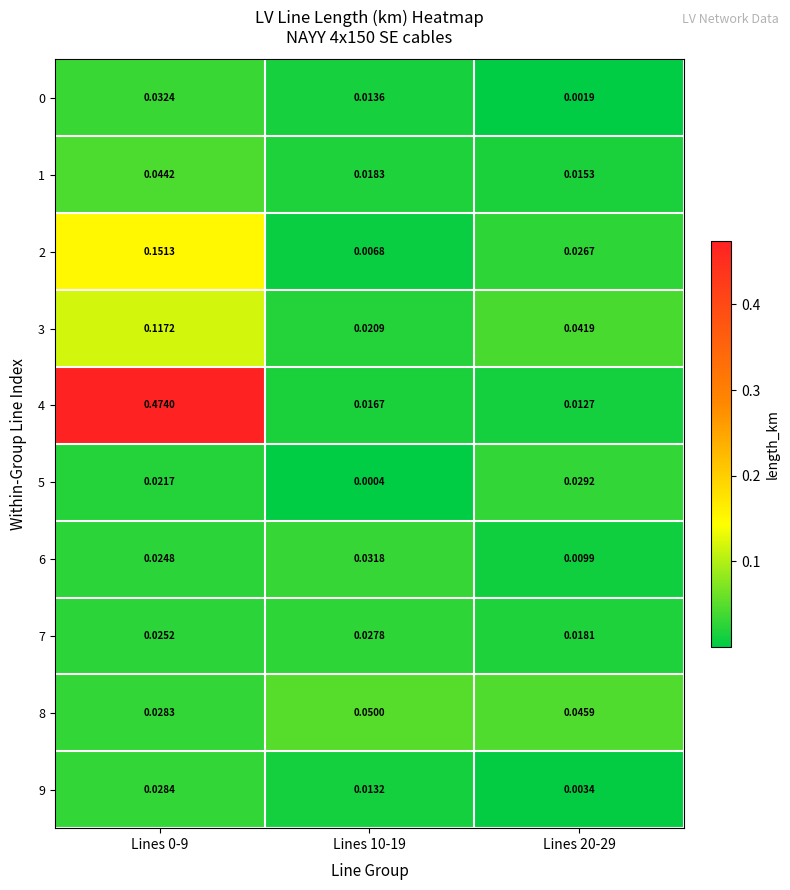

Is the value of 3 at Lines 0-9 greater than the value of 4 at Lines 0-9?

No